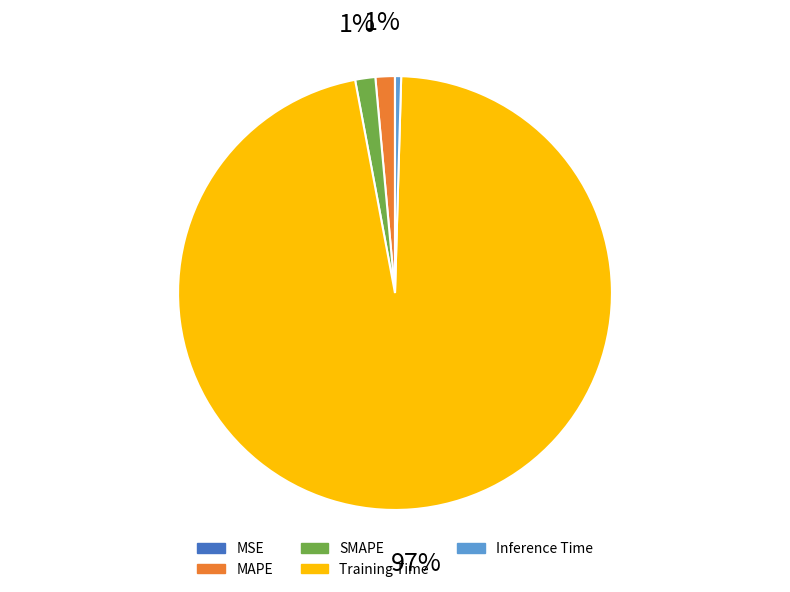

Which slice is the largest?

Training Time